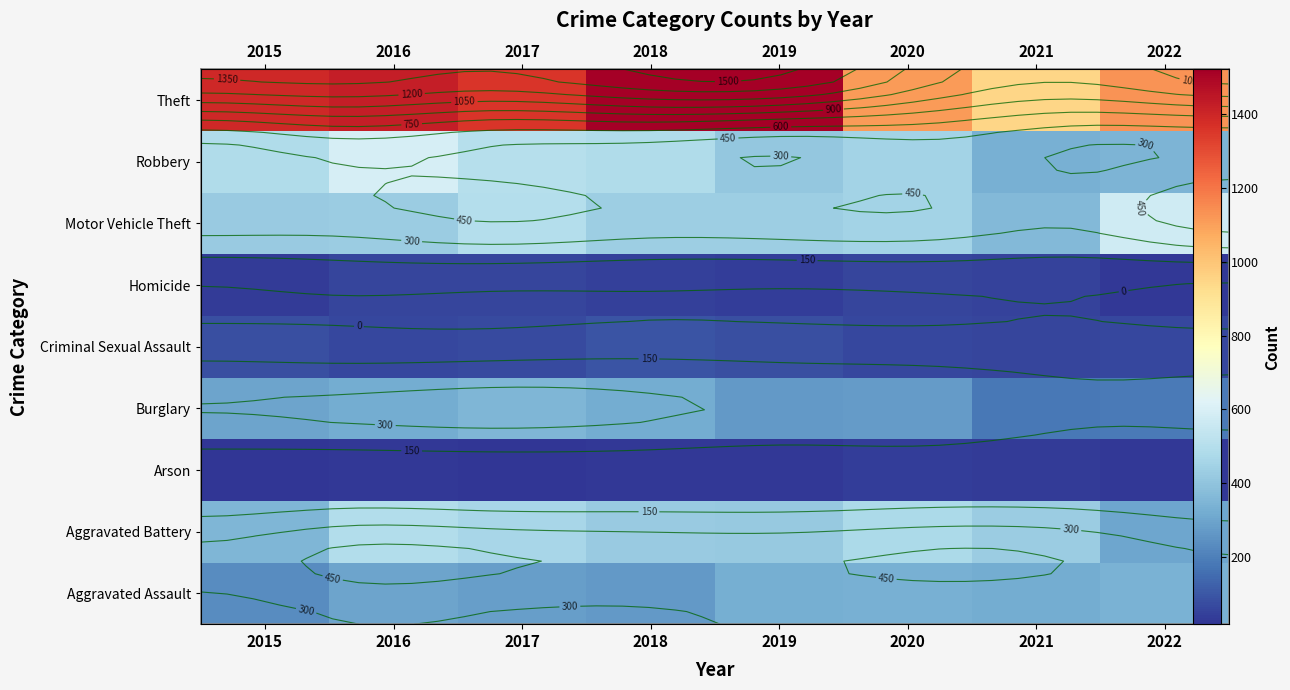

At which category is the sum across all series the highest?

2016